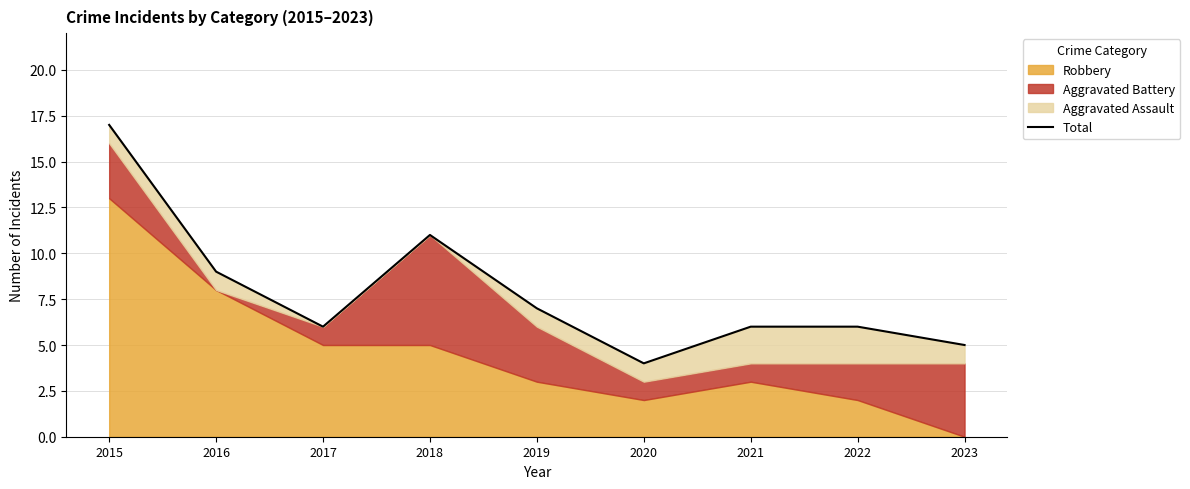

How many lines are shown in the chart?

1